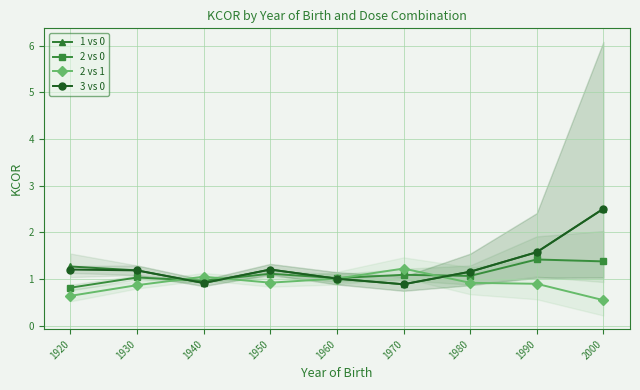

What is the maximum value for 3 vs 0?

2.5